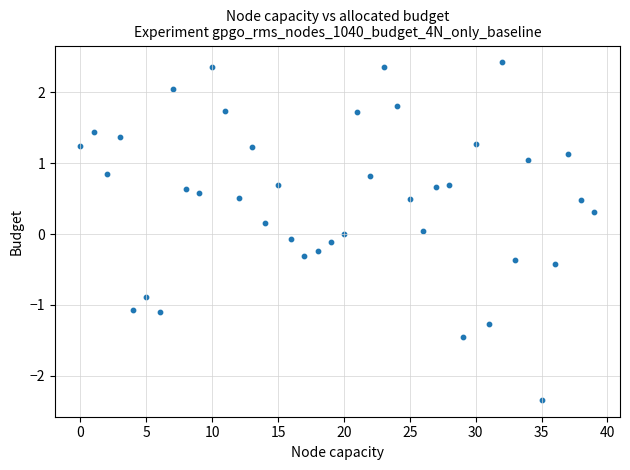

What is the range of Y values (max minus min)?

4.8